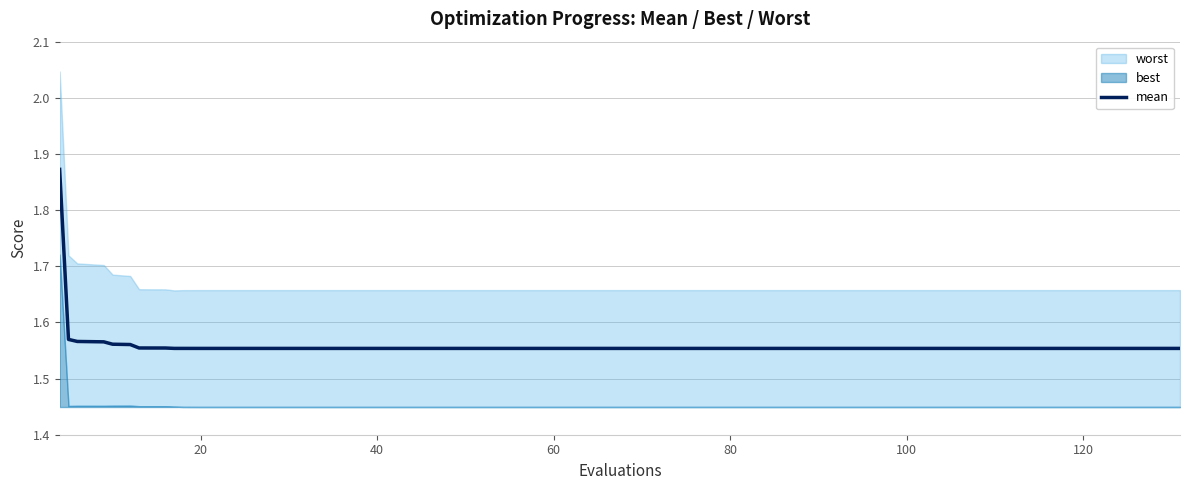

Is it true that mean equals 2.4 at 100?

False